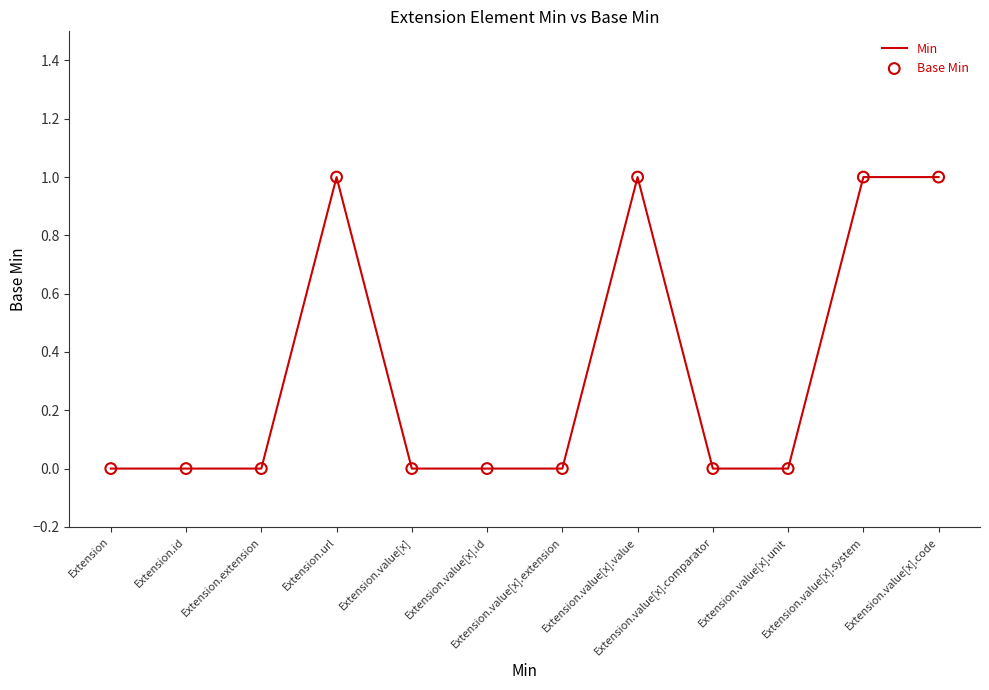

Which series contains the highest Y value?

Min